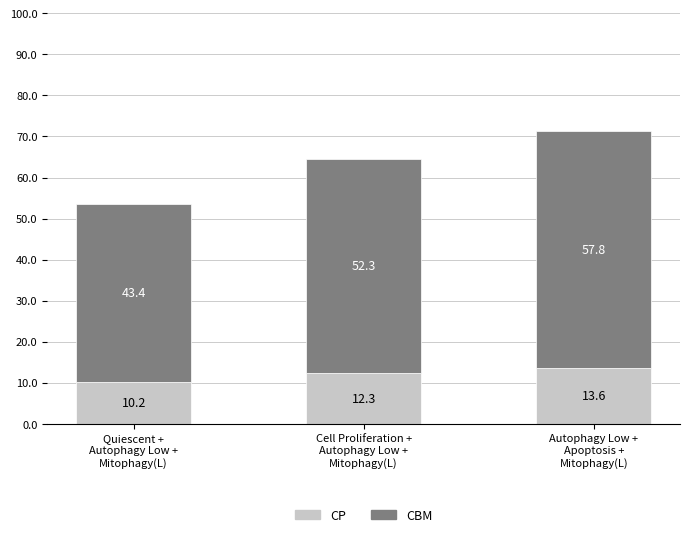

What is the lowest value of the CP series?

10.2